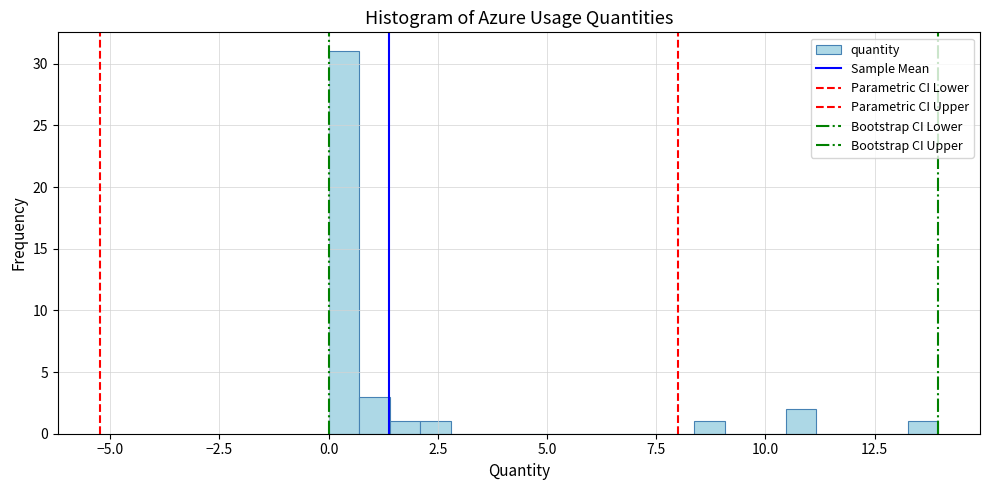

Around what value on the x-axis is the tallest bar? Give the approximate position of its centre, as read against the axis.

0.5